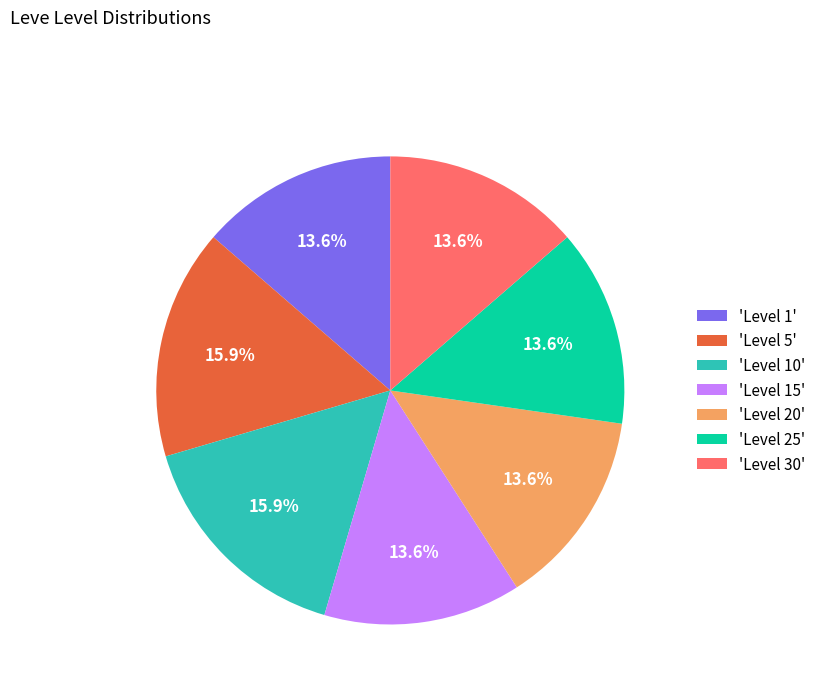

What is the ratio of the value at 'Level 25' to the value at 'Level 1'?

1.0